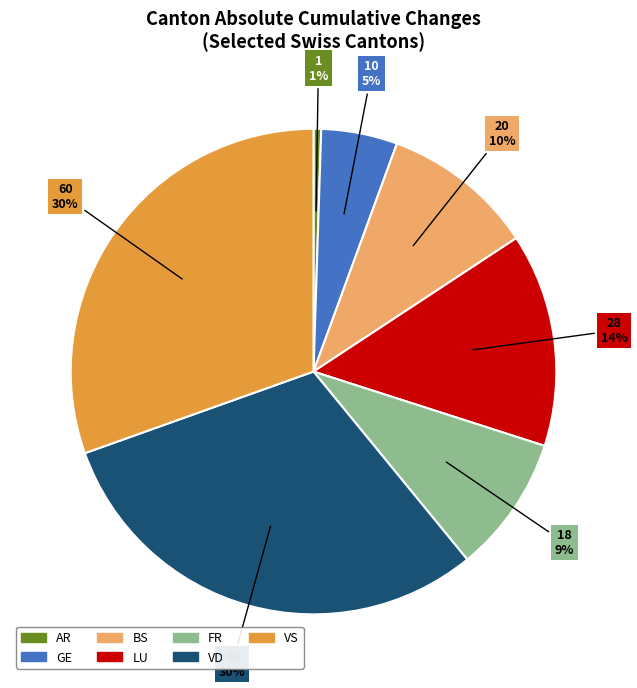

To the nearest percent, what is the average slice percentage?

14%